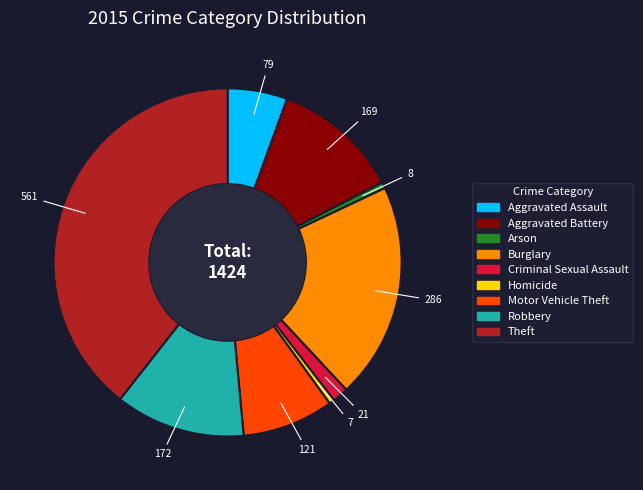

What is the largest slice in the pie chart?

Theft